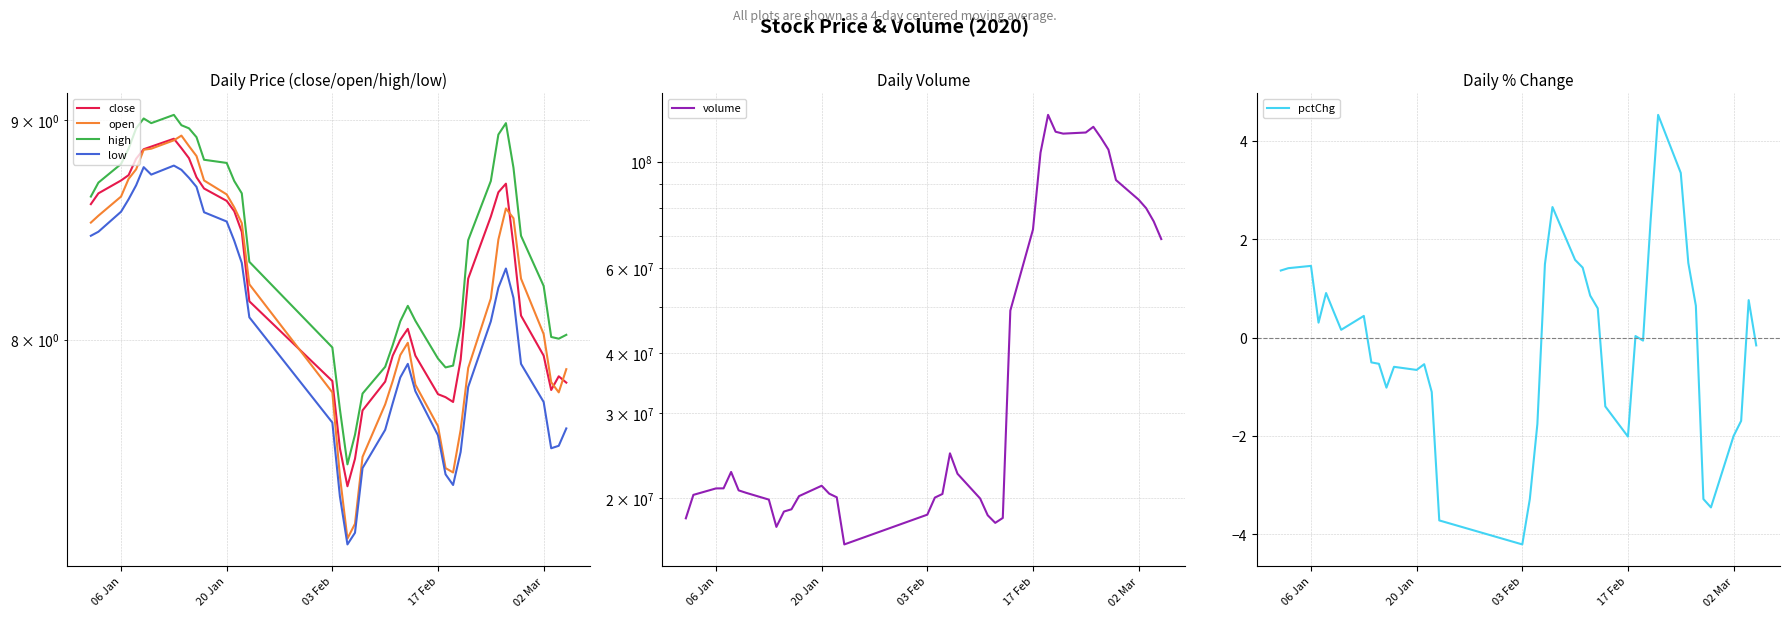

How many series are shown in this chart?

6